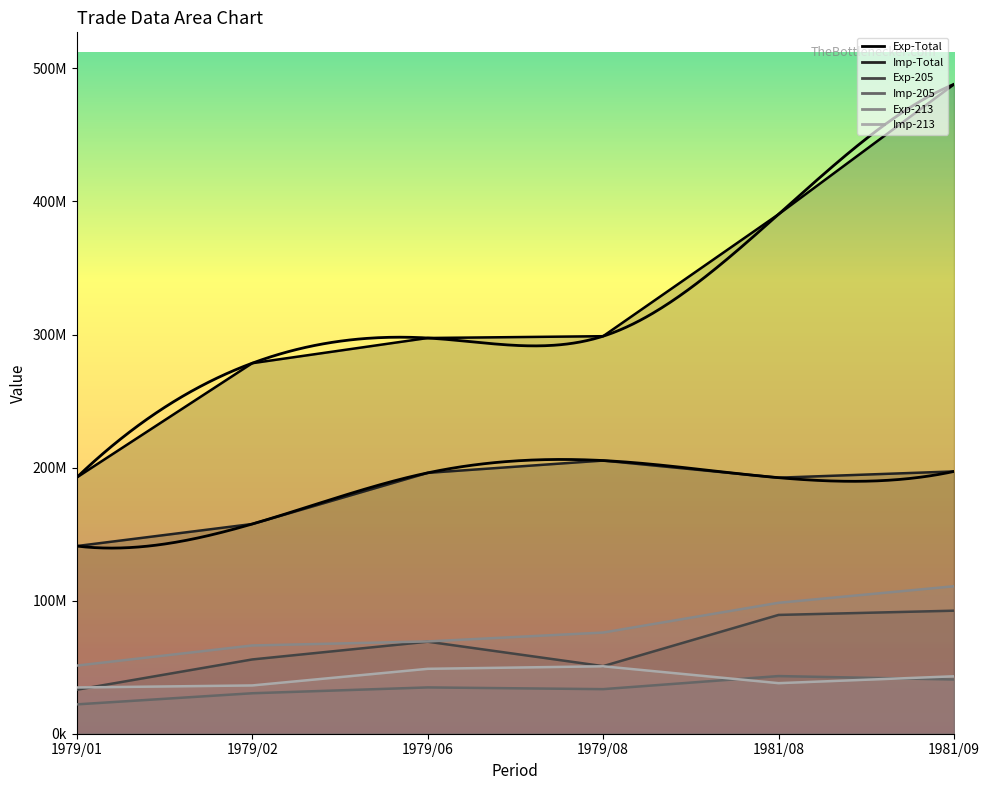

Reading right to left, list all the values displayed in this chart.

Exp-Total: 1981/09=488055716	1981/08=390383044	1979/08=298743427	1979/06=297384870	1979/02=278462660	1979/01=192604369
Imp-Total: 1981/09=197109275	1981/08=192416973	1979/08=205287690	1979/06=196040542	1979/02=157600574	1979/01=141031939
Exp-205: 1981/09=92462271	1981/08=89280616	1979/08=50790685	1979/06=69169061	1979/02=55818420	1979/01=33062592
Imp-205: 1981/09=40750684	1981/08=43330051	1979/08=33502775	1979/06=34788041	1979/02=30417476	1979/01=22053701
Exp-213: 1981/09=110827659	1981/08=98398198	1979/08=76031343	1979/06=69356778	1979/02=66320133	1979/01=51192721
Imp-213: 1981/09=43163843	1981/08=37999190	1979/08=50676834	1979/06=48778407	1979/02=36283293	1979/01=34753110